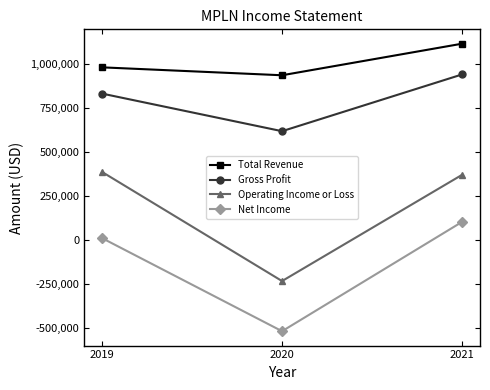

At which category is the sum across all series the highest?

2021